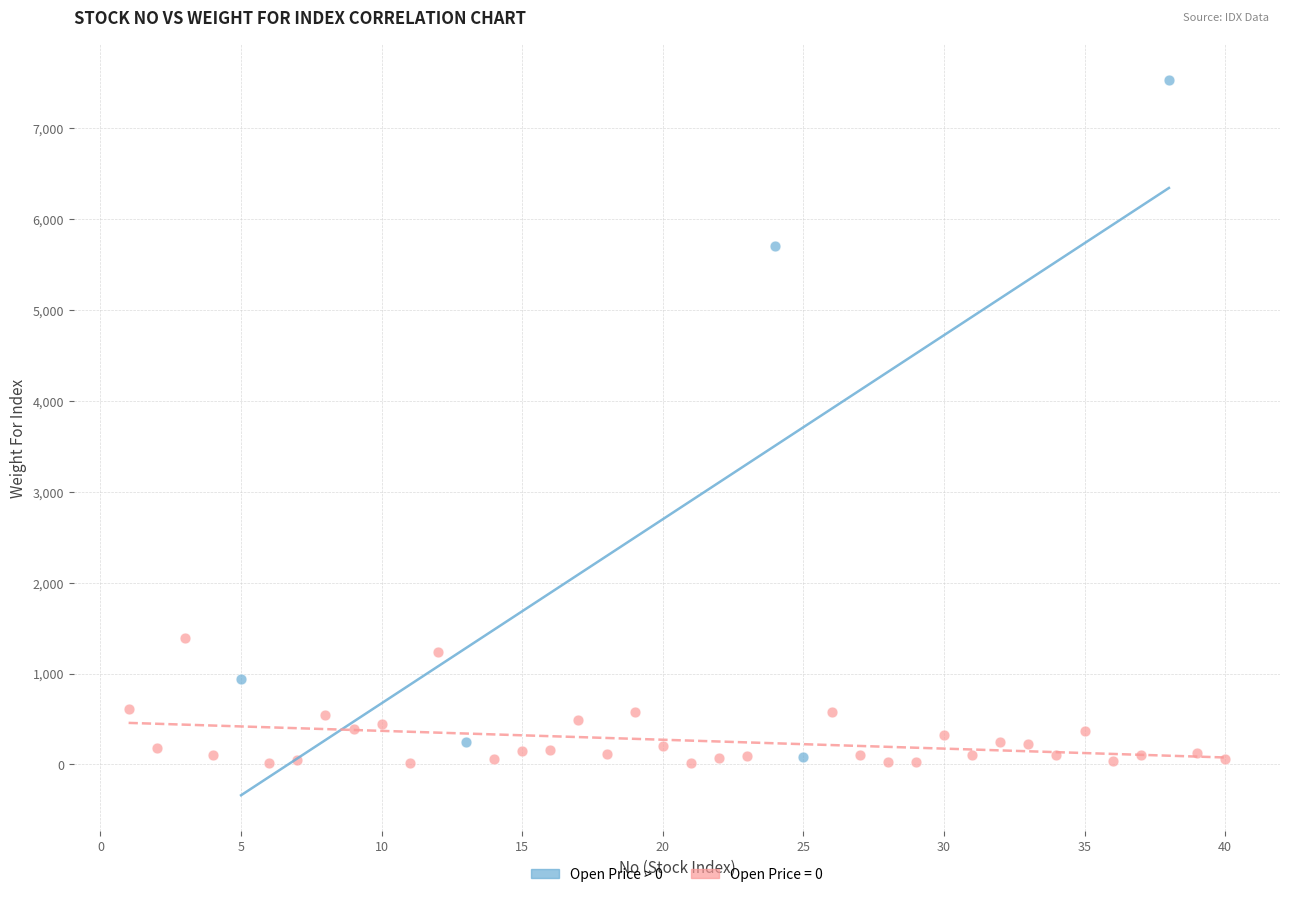

Which series reaches the maximum Y coordinate?

Open Price > 0